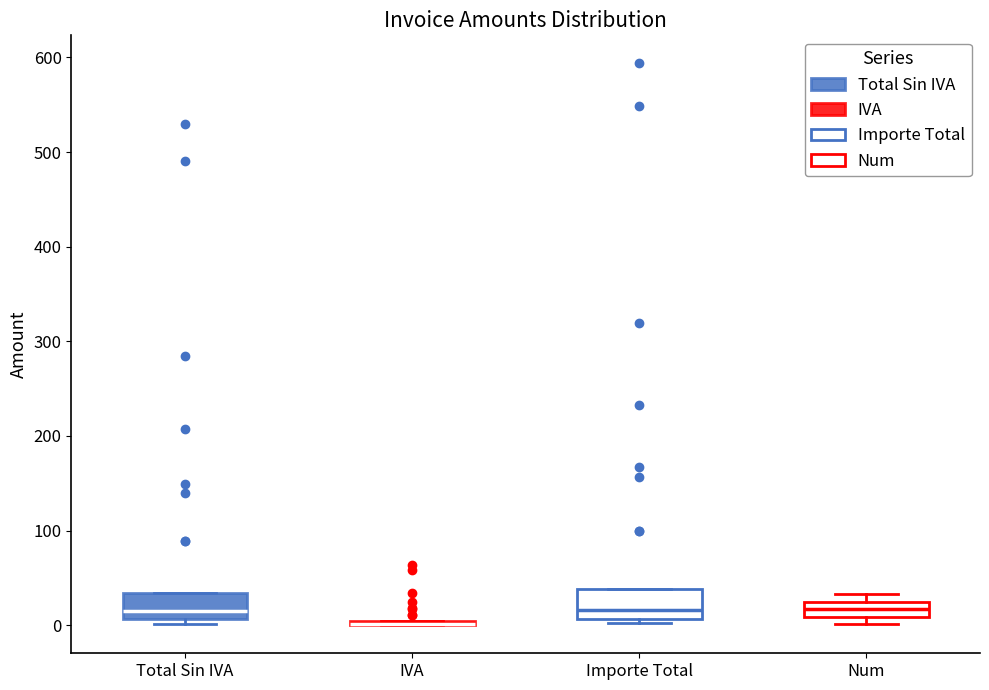

Reading left to right, transcribe this box plot: for each box, give where its median line is, the range the box spans, and where its two whiskers end, as read against the y-axis. The values are not printed on the chart, so give them approximately, as read against the axis.

Total Sin IVA: median 10 (just above the box's lower edge), box 10 to 30, whiskers 0 to 30
IVA: box collapsed to a line at 0, whiskers 0 to 0
Importe Total: median 20, box 10 to 40, whiskers 0 to 40
Num: median 20, box 10 to 30, whiskers 0 to 30 (just above the box's upper edge)